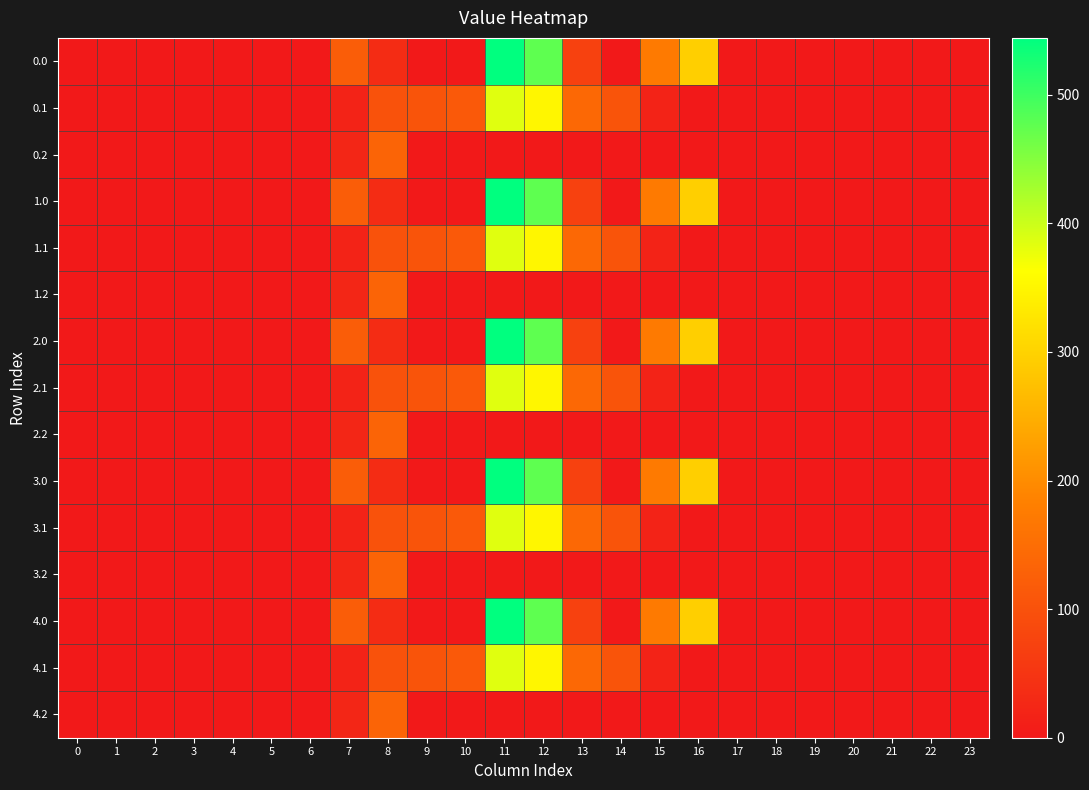

Reading right to left, list all the values displayed in this chart.

0.0: 23=0.0	22=0.0	21=0.0	20=0.0	19=0.0	18=0.0	17=0.0	16=294.5	15=172.8	14=0.3	13=70.2	12=477.2	11=544.3	10=0.0	9=0.0	8=35.0	7=120.6	6=0.0	5=0.0	4=0.0	3=0.0	2=0.0	1=0.0	0=0.0
0.1: 23=0.0	22=0.0	21=0.0	20=0.0	19=0.0	18=0.0	17=0.0	16=0.0	15=17.3	14=105.5	13=141.2	12=350.8	11=384.7	10=114.0	9=104.8	8=102.3	7=17.7	6=0.0	5=0.0	4=0.0	3=0.0	2=0.0	1=0.0	0=0.0
0.2: 23=0.0	22=0.0	21=0.0	20=0.0	19=0.0	18=0.0	17=0.0	16=0.0	15=0.0	14=0.0	13=0.0	12=0.0	11=0.0	10=0.0	9=0.0	8=134.2	7=22.3	6=0.0	5=0.0	4=0.0	3=0.0	2=0.0	1=0.0	0=0.0
1.0: 23=0.0	22=0.0	21=0.0	20=0.0	19=0.0	18=0.0	17=0.0	16=294.5	15=172.8	14=0.3	13=70.2	12=477.2	11=544.3	10=0.0	9=0.0	8=35.0	7=120.6	6=0.0	5=0.0	4=0.0	3=0.0	2=0.0	1=0.0	0=0.0
1.1: 23=0.0	22=0.0	21=0.0	20=0.0	19=0.0	18=0.0	17=0.0	16=0.0	15=17.3	14=105.5	13=141.2	12=350.8	11=384.7	10=114.0	9=104.8	8=102.3	7=17.7	6=0.0	5=0.0	4=0.0	3=0.0	2=0.0	1=0.0	0=0.0
1.2: 23=0.0	22=0.0	21=0.0	20=0.0	19=0.0	18=0.0	17=0.0	16=0.0	15=0.0	14=0.0	13=0.0	12=0.0	11=0.0	10=0.0	9=0.0	8=134.2	7=22.3	6=0.0	5=0.0	4=0.0	3=0.0	2=0.0	1=0.0	0=0.0
2.0: 23=0.0	22=0.0	21=0.0	20=0.0	19=0.0	18=0.0	17=0.0	16=294.5	15=172.8	14=0.3	13=70.2	12=477.2	11=544.3	10=0.0	9=0.0	8=35.0	7=120.6	6=0.0	5=0.0	4=0.0	3=0.0	2=0.0	1=0.0	0=0.0
2.1: 23=0.0	22=0.0	21=0.0	20=0.0	19=0.0	18=0.0	17=0.0	16=0.0	15=17.3	14=105.5	13=141.2	12=350.8	11=384.7	10=114.0	9=104.8	8=102.3	7=17.7	6=0.0	5=0.0	4=0.0	3=0.0	2=0.0	1=0.0	0=0.0
2.2: 23=0.0	22=0.0	21=0.0	20=0.0	19=0.0	18=0.0	17=0.0	16=0.0	15=0.0	14=0.0	13=0.0	12=0.0	11=0.0	10=0.0	9=0.0	8=134.2	7=22.3	6=0.0	5=0.0	4=0.0	3=0.0	2=0.0	1=0.0	0=0.0
3.0: 23=0.0	22=0.0	21=0.0	20=0.0	19=0.0	18=0.0	17=0.0	16=294.5	15=172.8	14=0.3	13=70.2	12=477.2	11=544.3	10=0.0	9=0.0	8=35.0	7=120.6	6=0.0	5=0.0	4=0.0	3=0.0	2=0.0	1=0.0	0=0.0
3.1: 23=0.0	22=0.0	21=0.0	20=0.0	19=0.0	18=0.0	17=0.0	16=0.0	15=17.3	14=105.5	13=141.2	12=350.8	11=384.7	10=114.0	9=104.8	8=102.3	7=17.7	6=0.0	5=0.0	4=0.0	3=0.0	2=0.0	1=0.0	0=0.0
3.2: 23=0.0	22=0.0	21=0.0	20=0.0	19=0.0	18=0.0	17=0.0	16=0.0	15=0.0	14=0.0	13=0.0	12=0.0	11=0.0	10=0.0	9=0.0	8=134.2	7=22.3	6=0.0	5=0.0	4=0.0	3=0.0	2=0.0	1=0.0	0=0.0
4.0: 23=0.0	22=0.0	21=0.0	20=0.0	19=0.0	18=0.0	17=0.0	16=294.5	15=172.8	14=0.3	13=70.2	12=477.2	11=544.3	10=0.0	9=0.0	8=35.0	7=120.6	6=0.0	5=0.0	4=0.0	3=0.0	2=0.0	1=0.0	0=0.0
4.1: 23=0.0	22=0.0	21=0.0	20=0.0	19=0.0	18=0.0	17=0.0	16=0.0	15=17.3	14=105.5	13=141.2	12=350.8	11=384.7	10=114.0	9=104.8	8=102.3	7=17.7	6=0.0	5=0.0	4=0.0	3=0.0	2=0.0	1=0.0	0=0.0
4.2: 23=0.0	22=0.0	21=0.0	20=0.0	19=0.0	18=0.0	17=0.0	16=0.0	15=0.0	14=0.0	13=0.0	12=0.0	11=0.0	10=0.0	9=0.0	8=134.2	7=22.3	6=0.0	5=0.0	4=0.0	3=0.0	2=0.0	1=0.0	0=0.0